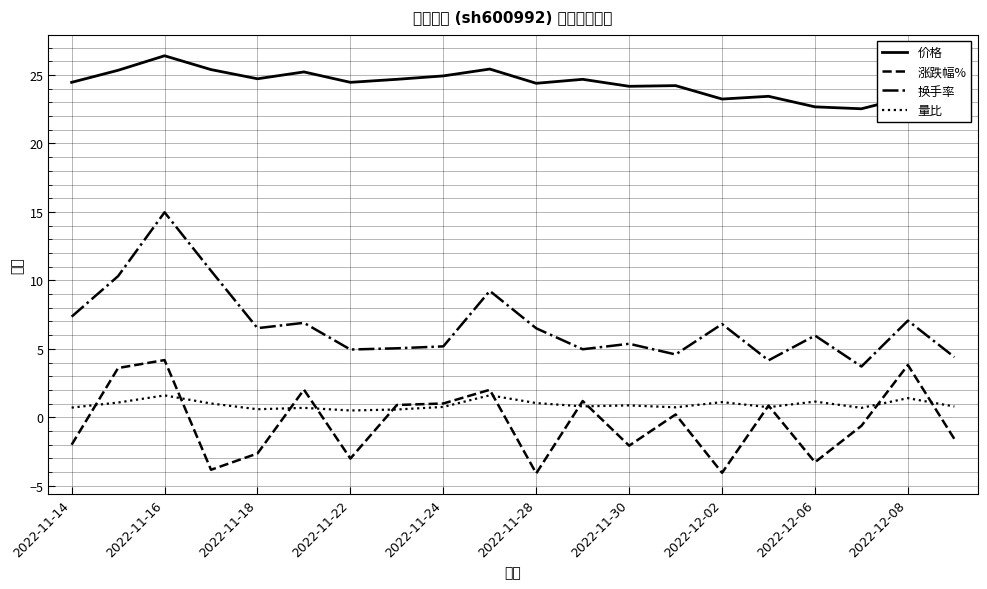

List the series in order of their peak value, highest first.

价格, 换手率, 涨跌幅%, 量比